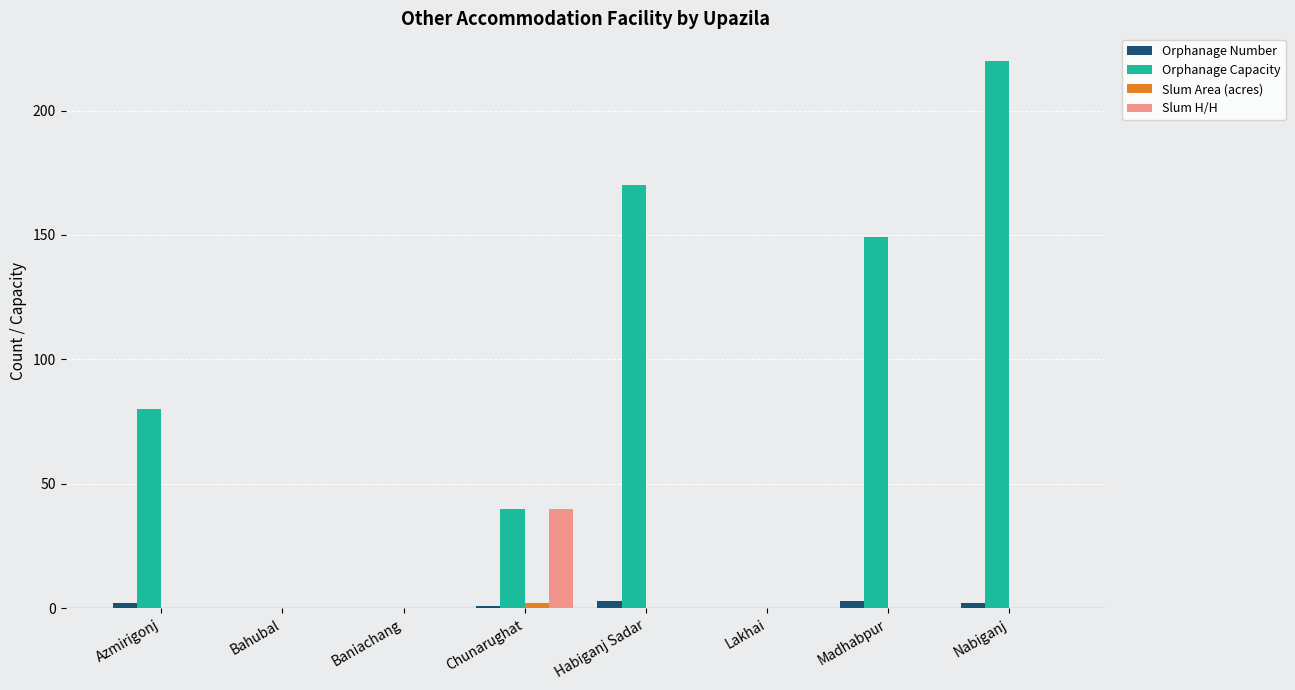

The Orphanage Capacity series shows 0 at Lakhai. True or false?

True